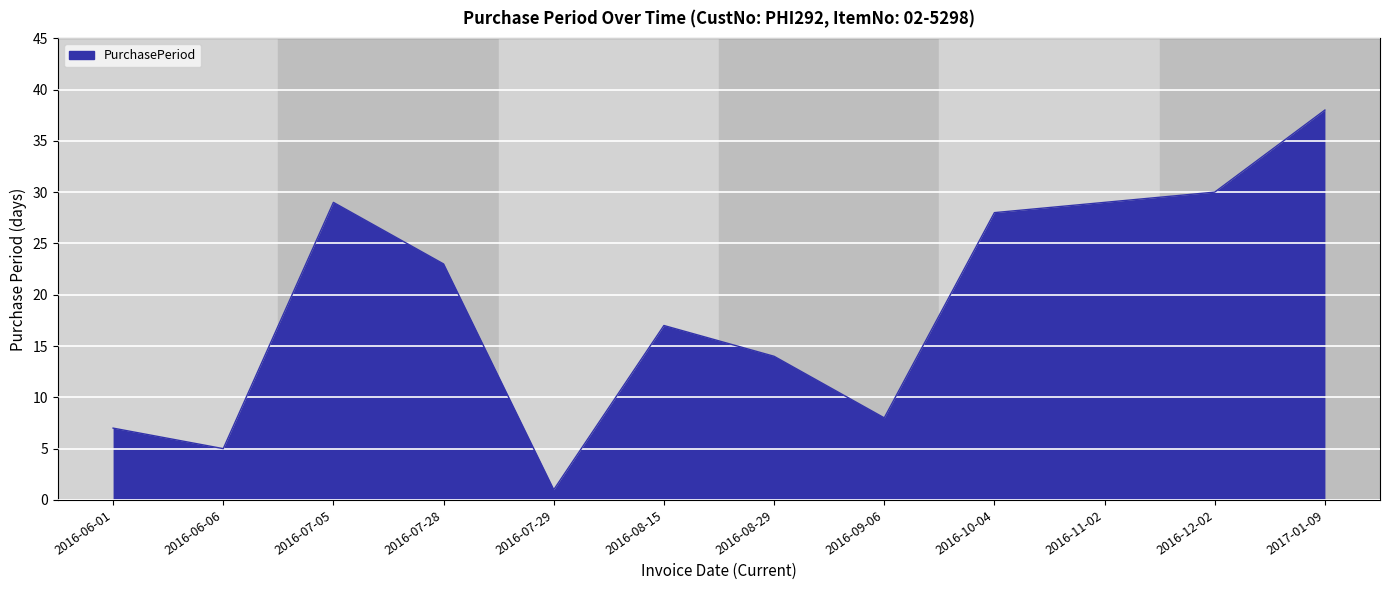

What is the average value?

19